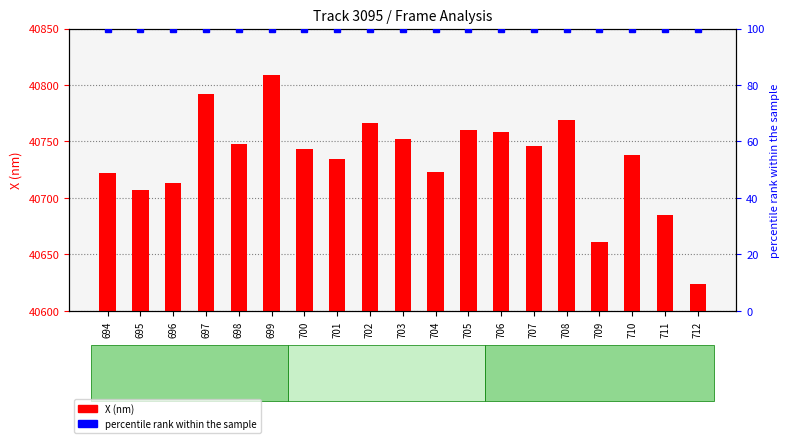

At which label is percentile rank within the sample closest to 100?

694